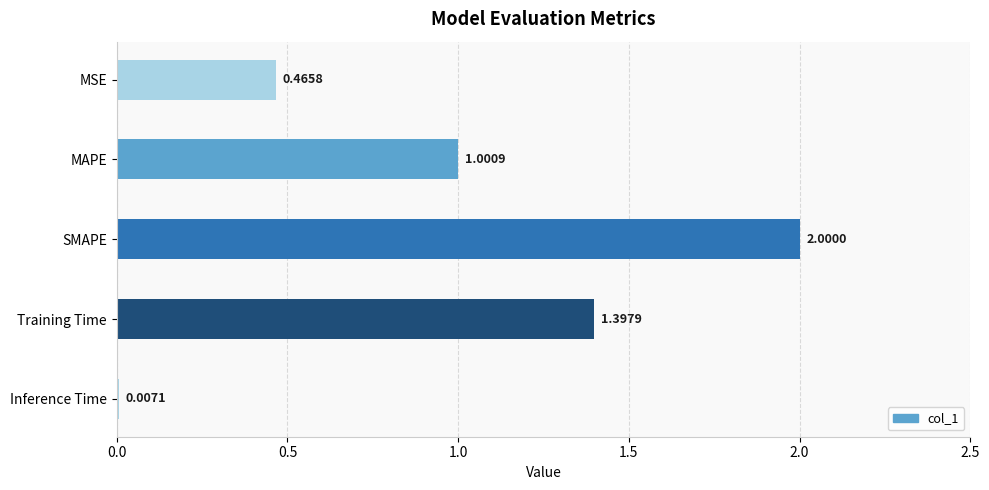

What is the maximum value shown in the chart?

2.0